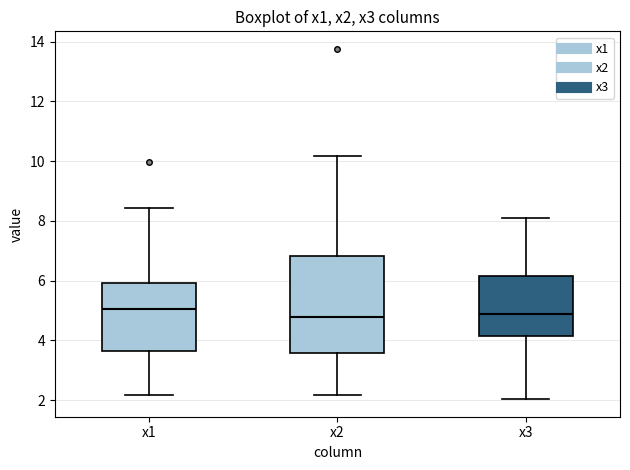

Which box is the tallest, from its lower edge to its upper edge?

x2